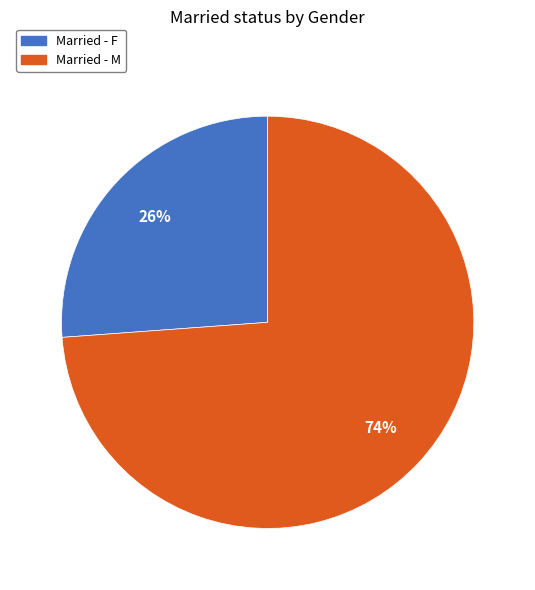

Is there a majority slice in this chart?

Yes